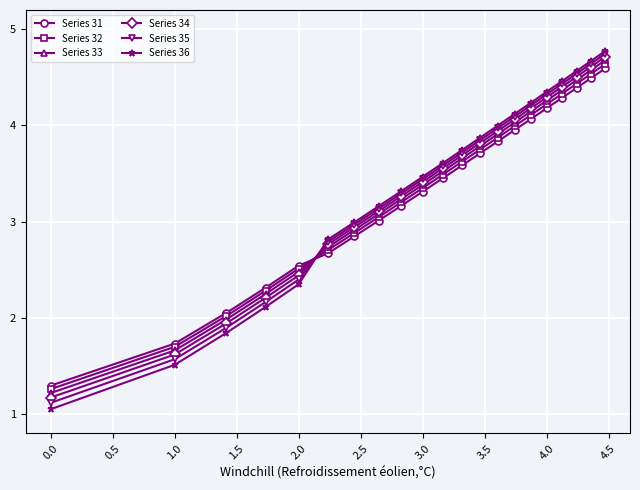

How many values in the Series 31 series exceed 3?

14